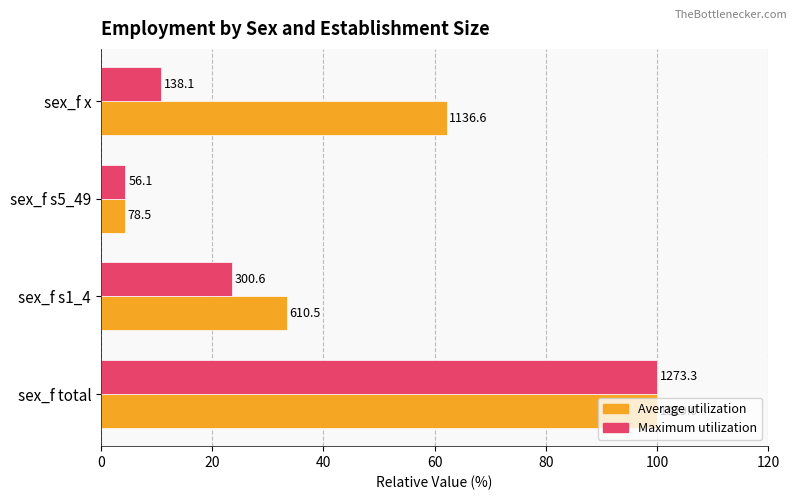

What is the sum of all Average utilization values?

199.8